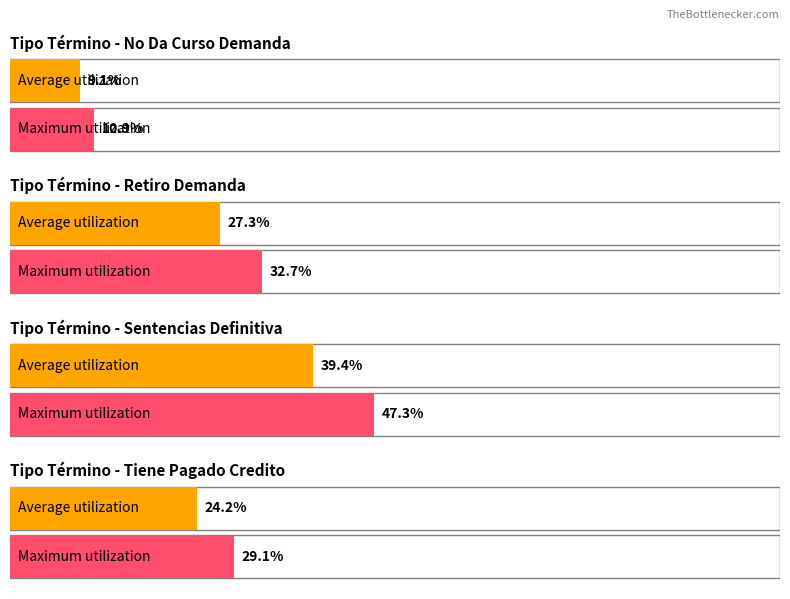

True or false: the data shows 2 at No Da Curso Demanda.

True